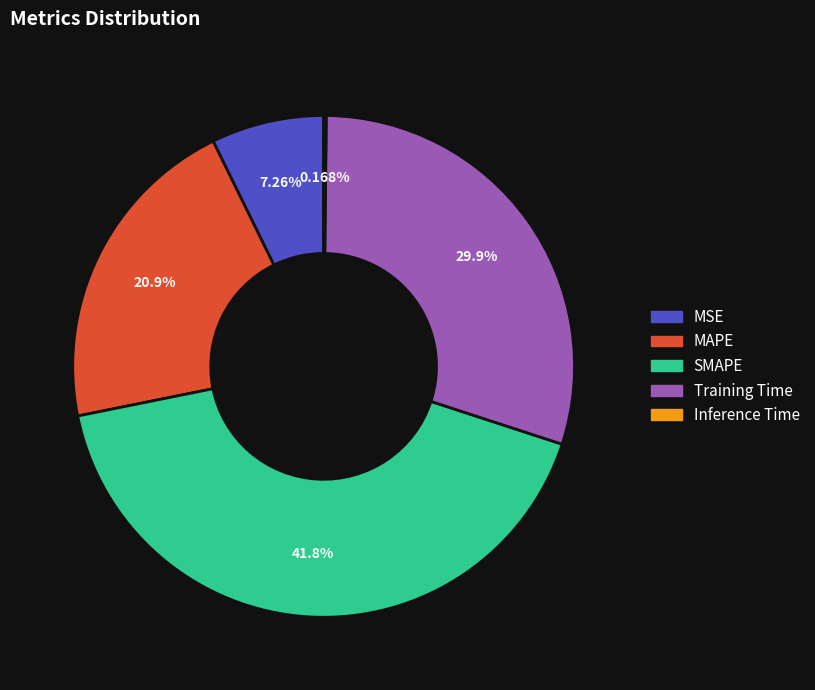

What is the ratio of the value at MAPE to the value at SMAPE?

0.5